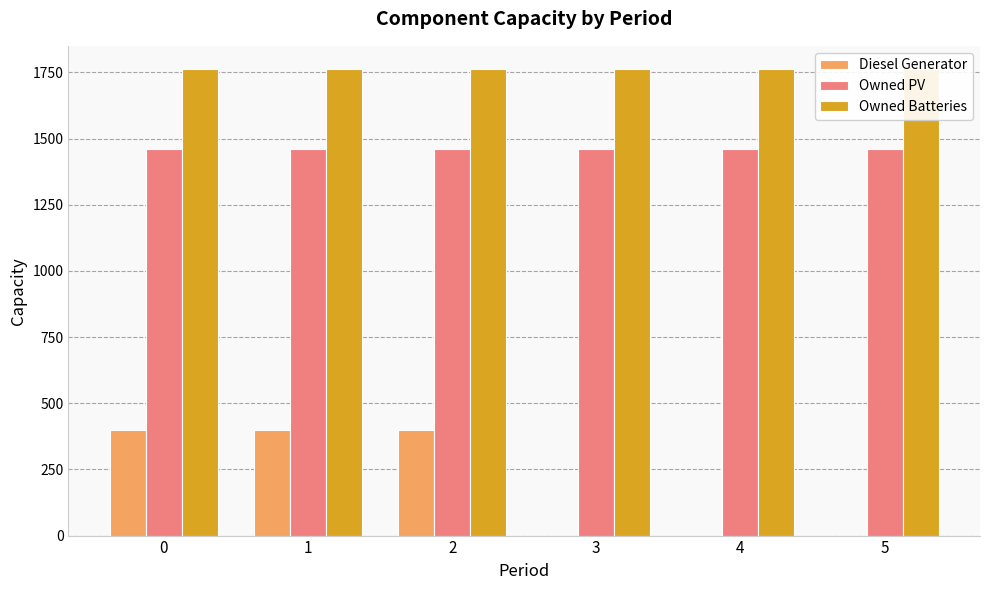

Reading right to left, list all the values displayed in this chart.

Diesel Generator: 0	0	0	400	400	400
Owned PV: 1461	1461	1461	1461	1461	1461
Owned Batteries: 1762	1762	1762	1762	1762	1762